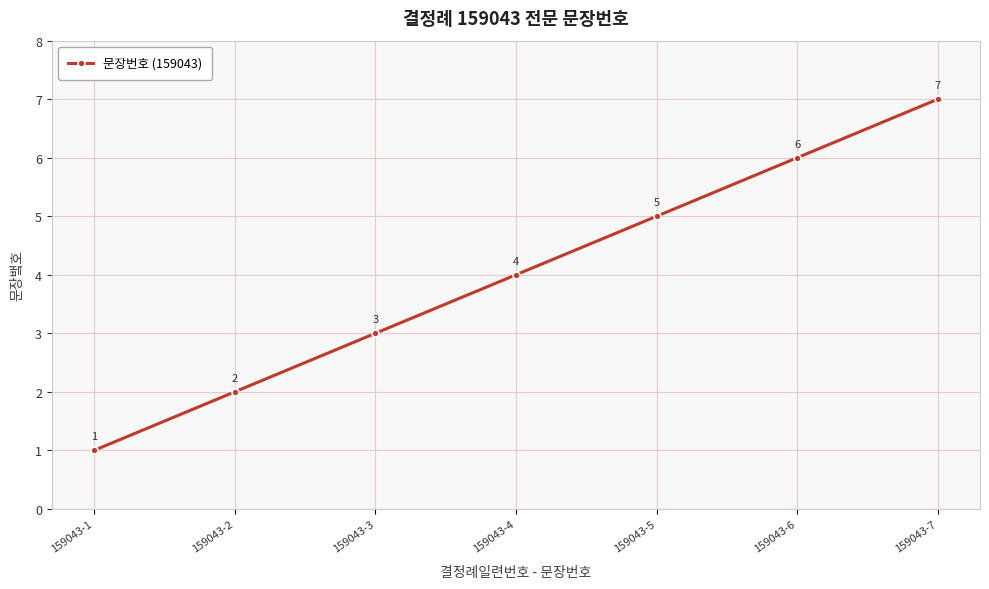

Reading left to right, extract all data points from this chart.

1	2	3	4	5	6	7